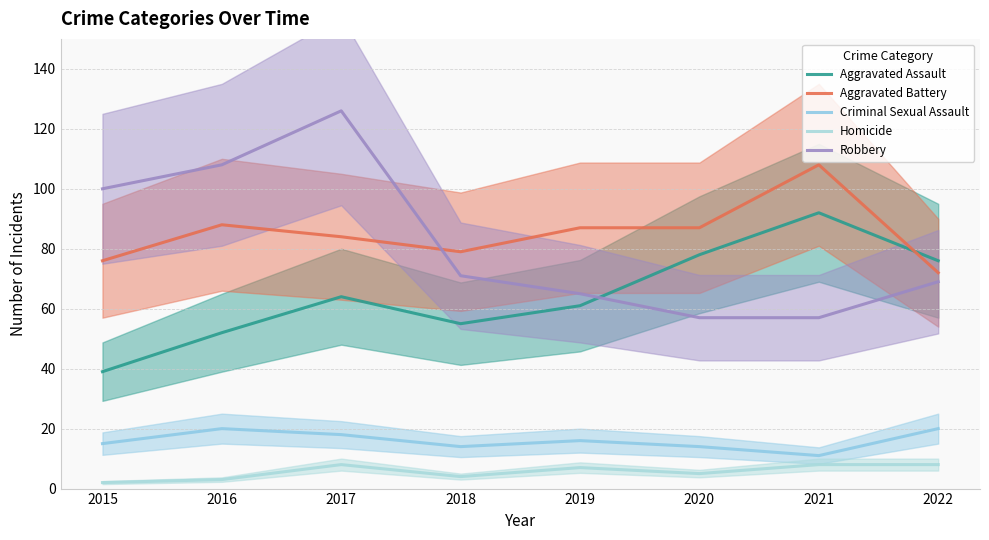

Does the chart have visible grid lines?

Yes